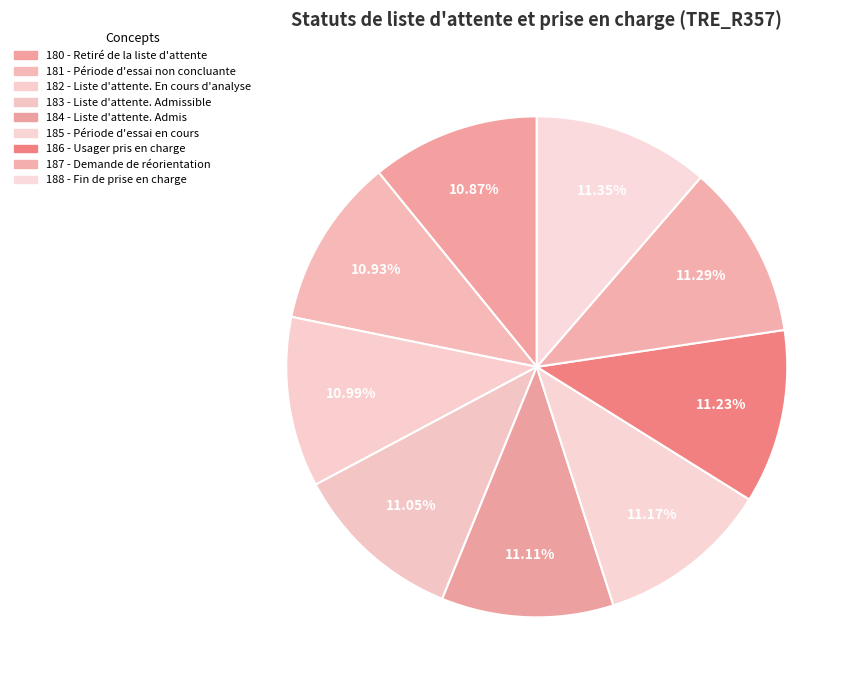

Does any single category account for the majority?

No